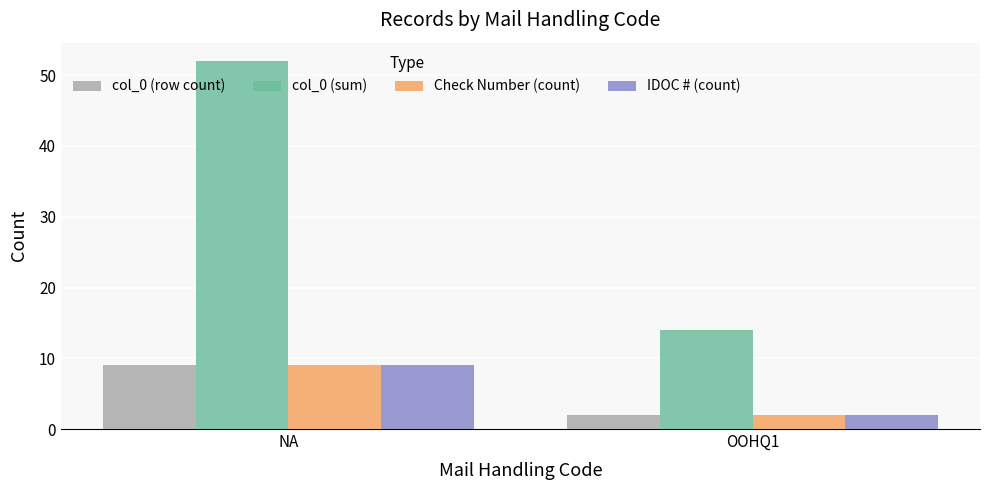

What is the value of the Check Number (count) bar at the 2nd from the left?

2